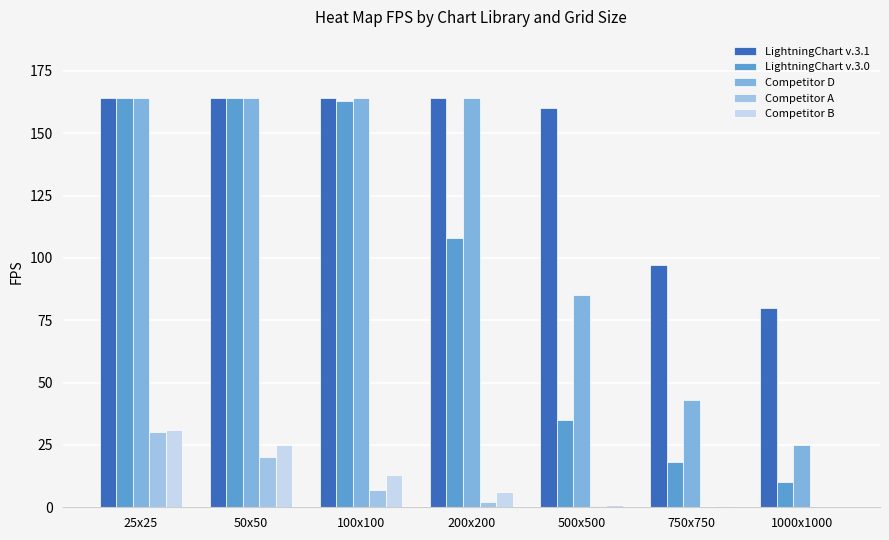

Where does the Competitor B series first go above 6?

25x25